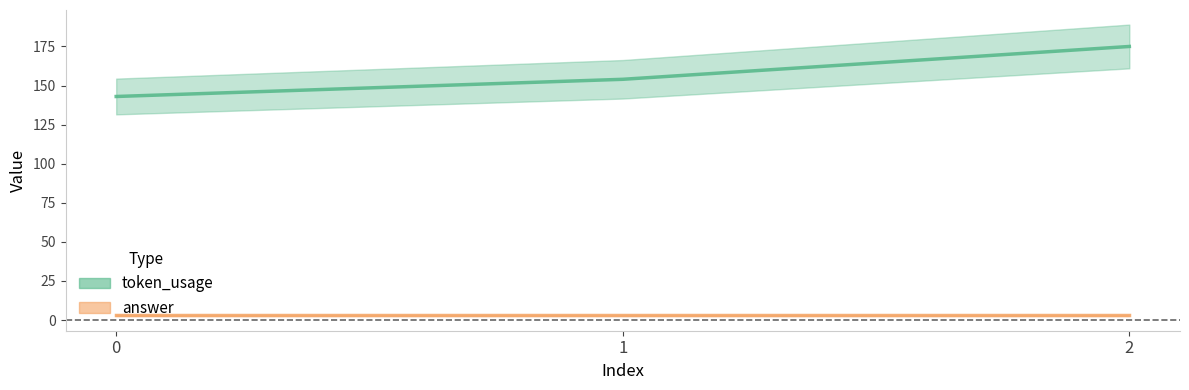

The value at 1 is 154. True or false?

True